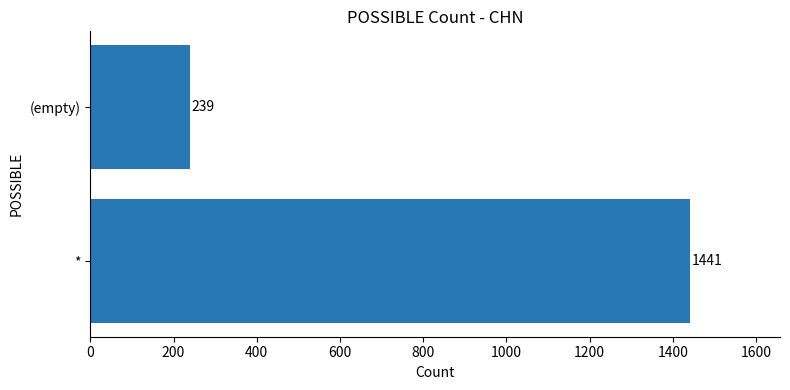

Reading bottom to top, what are all the values shown in this chart?

1441	239